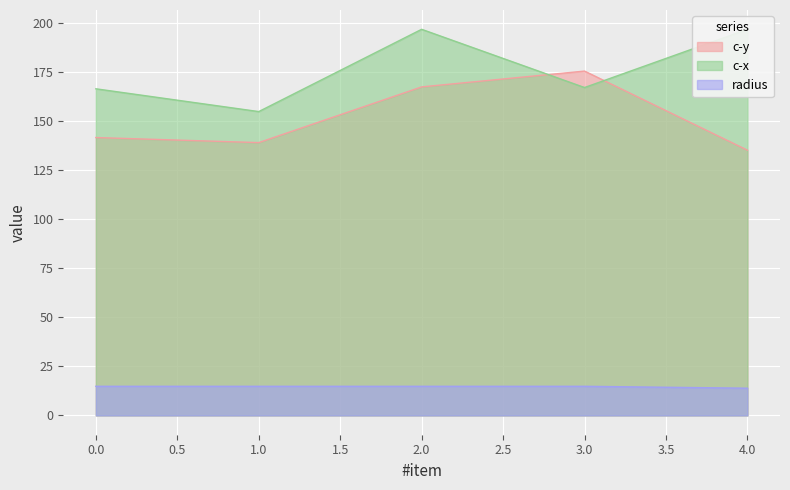

Reading left to right, extract all data points from this chart.

c-y: 0=141.6	1=139.0	2=167.4	3=175.5	4=135.2
c-x: 0=166.4	1=154.8	2=196.8	3=167.1	4=196.8
radius: 0=14.8	1=14.8	2=14.8	3=14.8	4=13.9